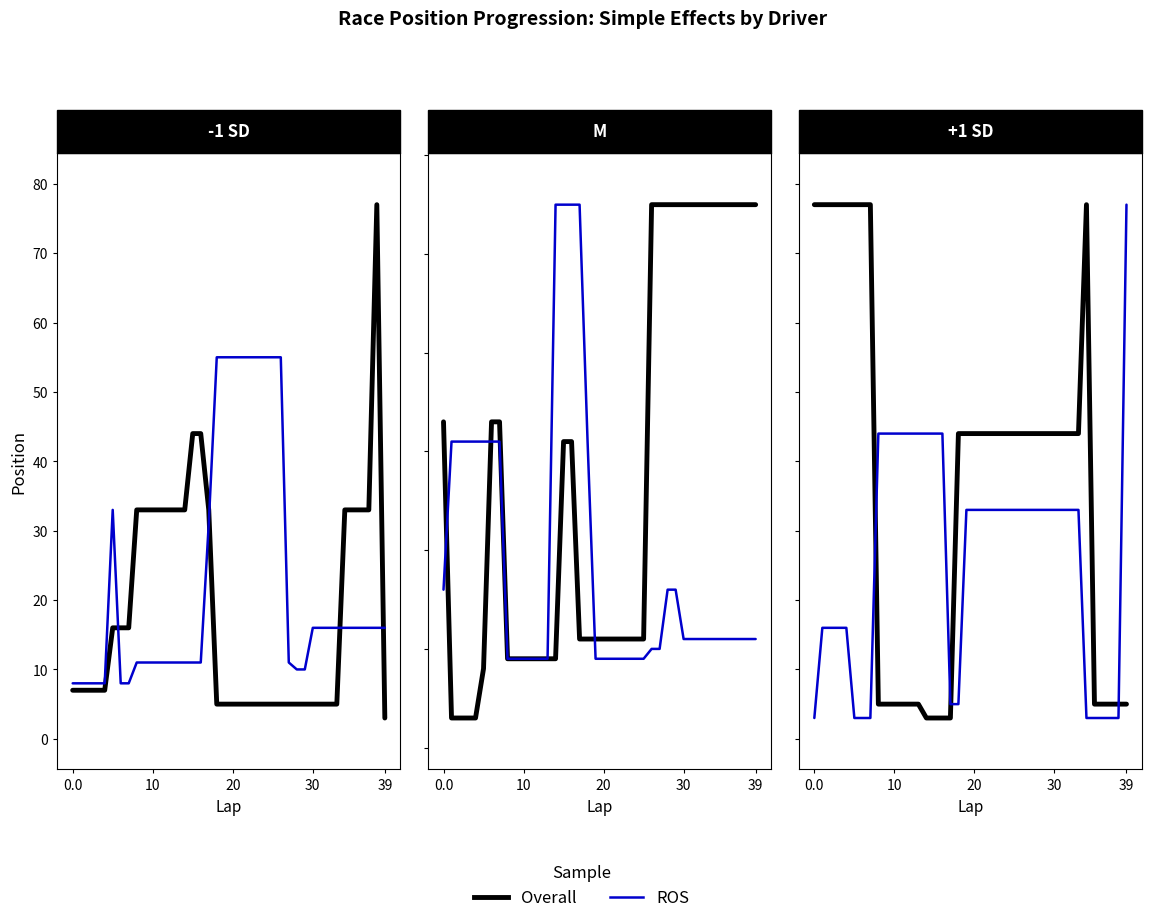

At how many categories does at least one series exceed 42?

35